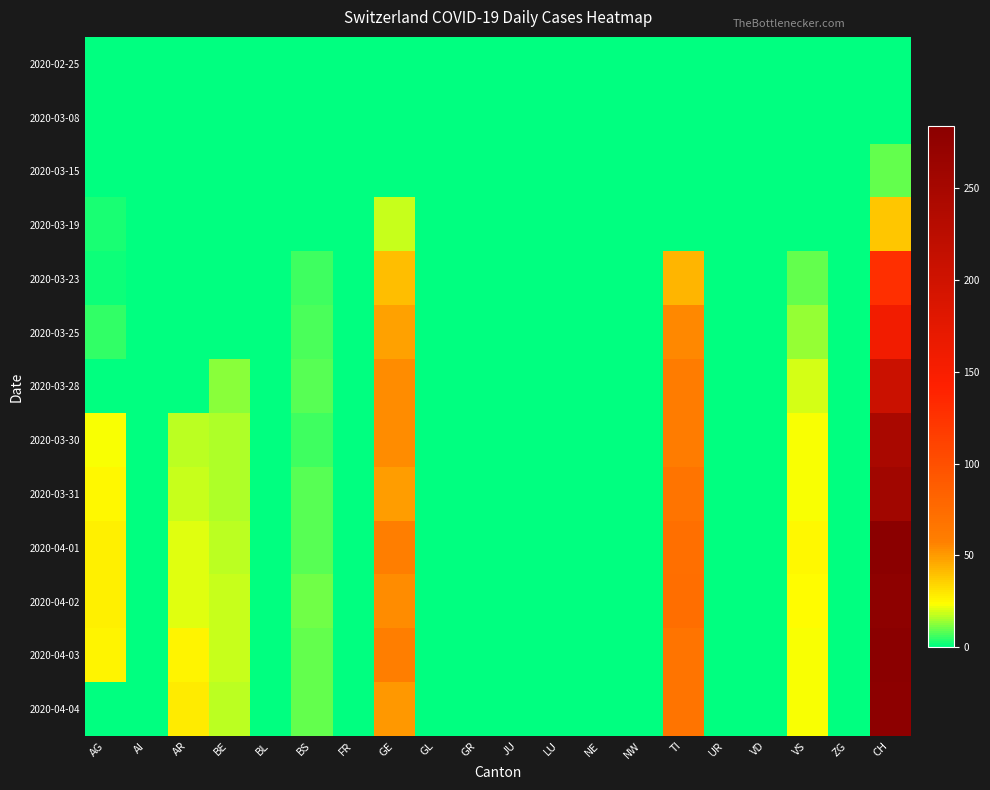

Which series has the largest range (max minus min)?

2020-04-03